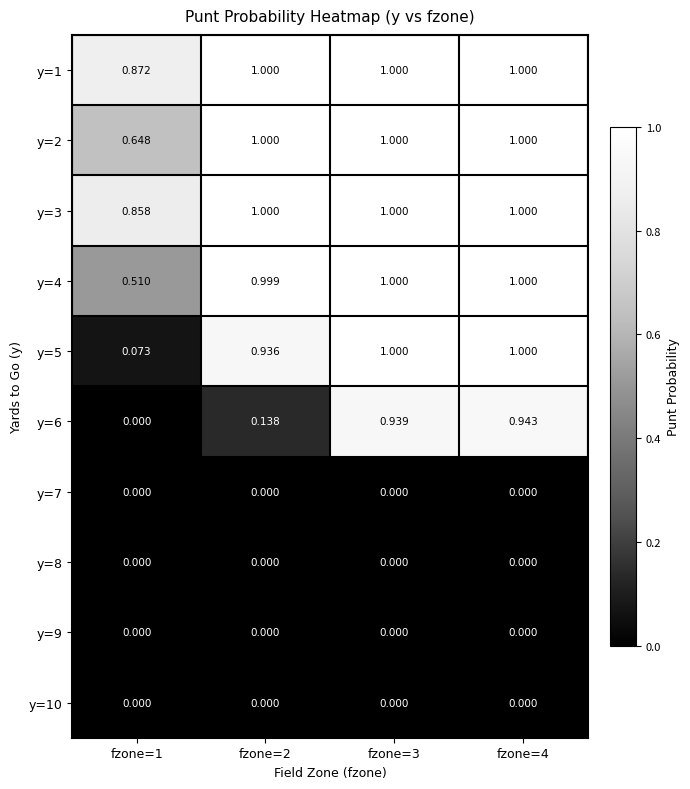

Is the value of y=10 at fzone=4 greater than the value of y=6 at fzone=4?

No